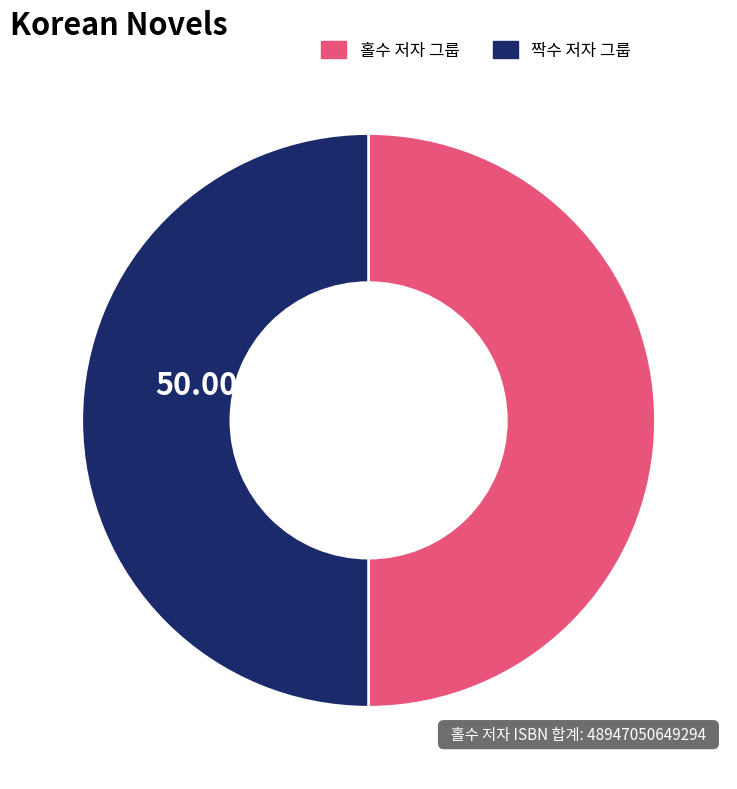

Approximately how many times larger is the value at 홀수 저자 그룹 compared to 짝수 저자 그룹?

1.0